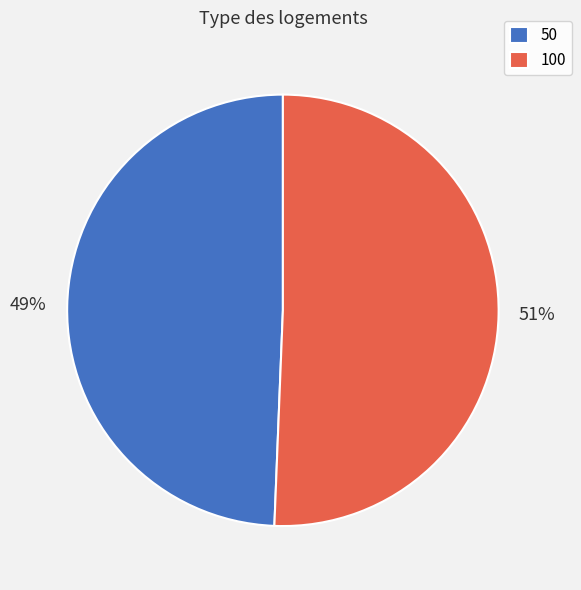

Is there any slice that represents more than half of the pie?

Yes